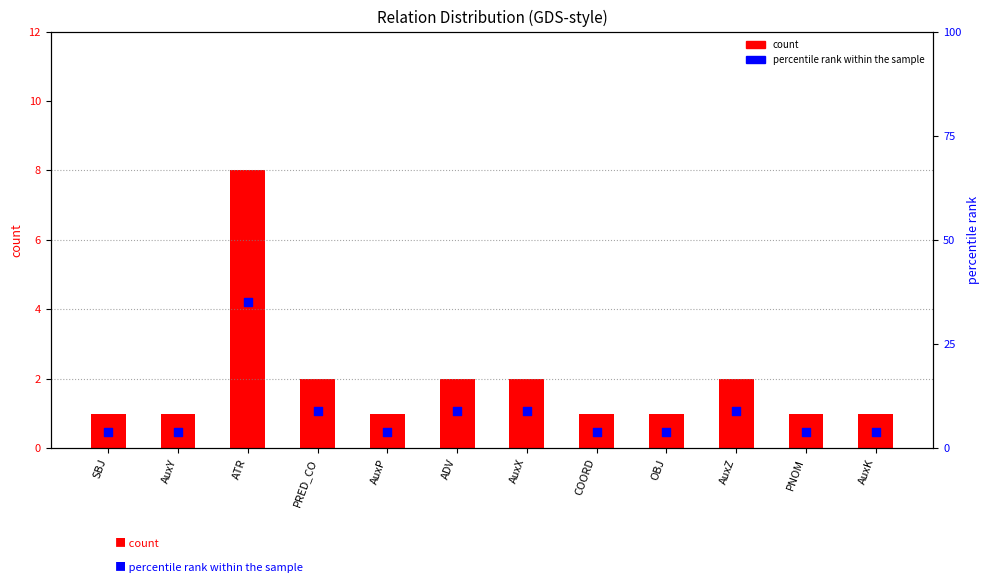

At how many categories does at least one series exceed 15?

1